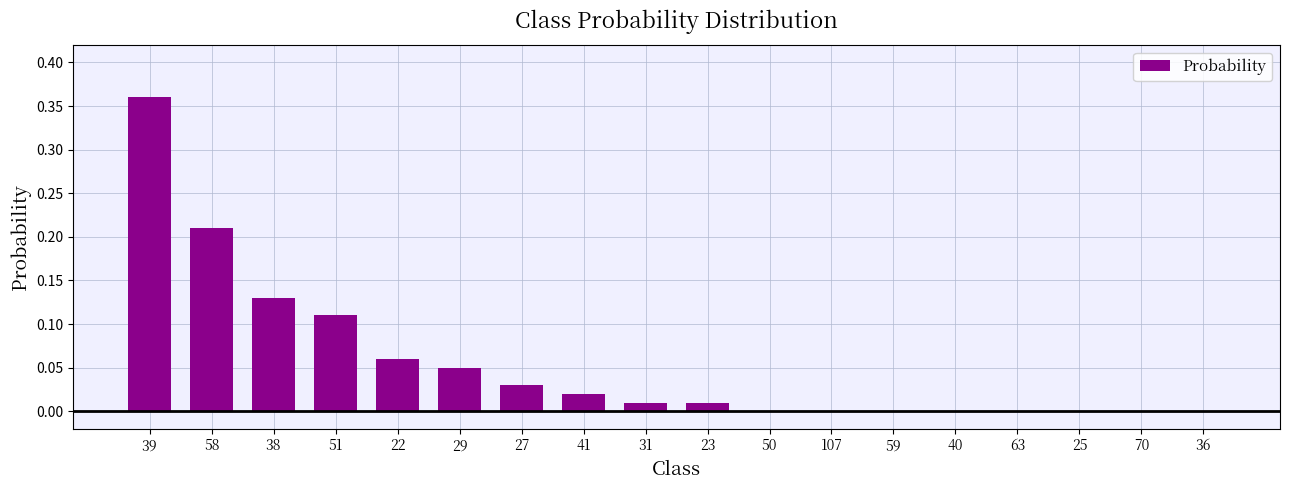

The chart shows a value of 0.0 at 27. True or false?

True